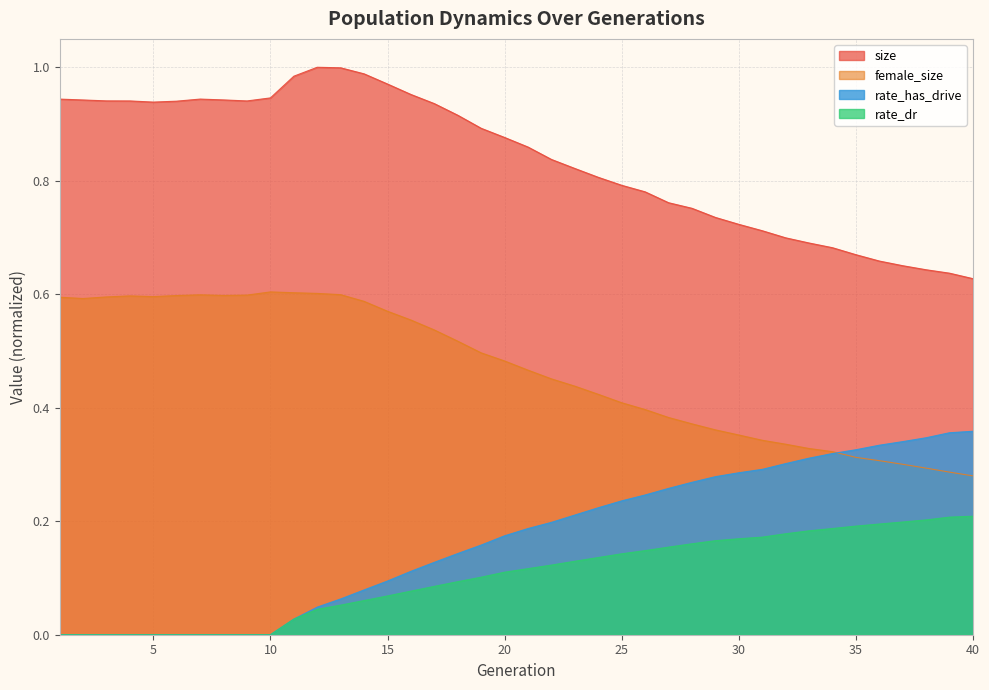

Which series has the largest range (max minus min)?

size